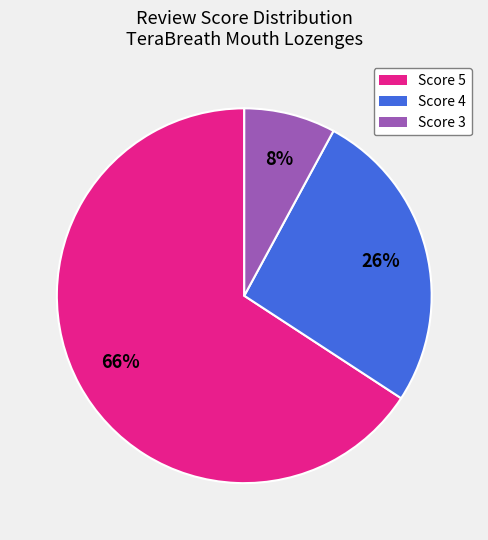

To the nearest percent, what is the difference between the largest and smallest slice percentages?

58%